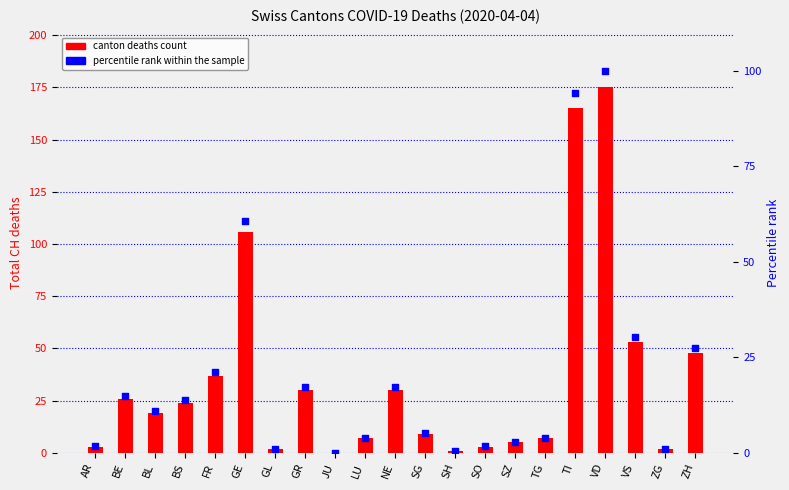

Which series contains the lowest Y value?

total CH deaths